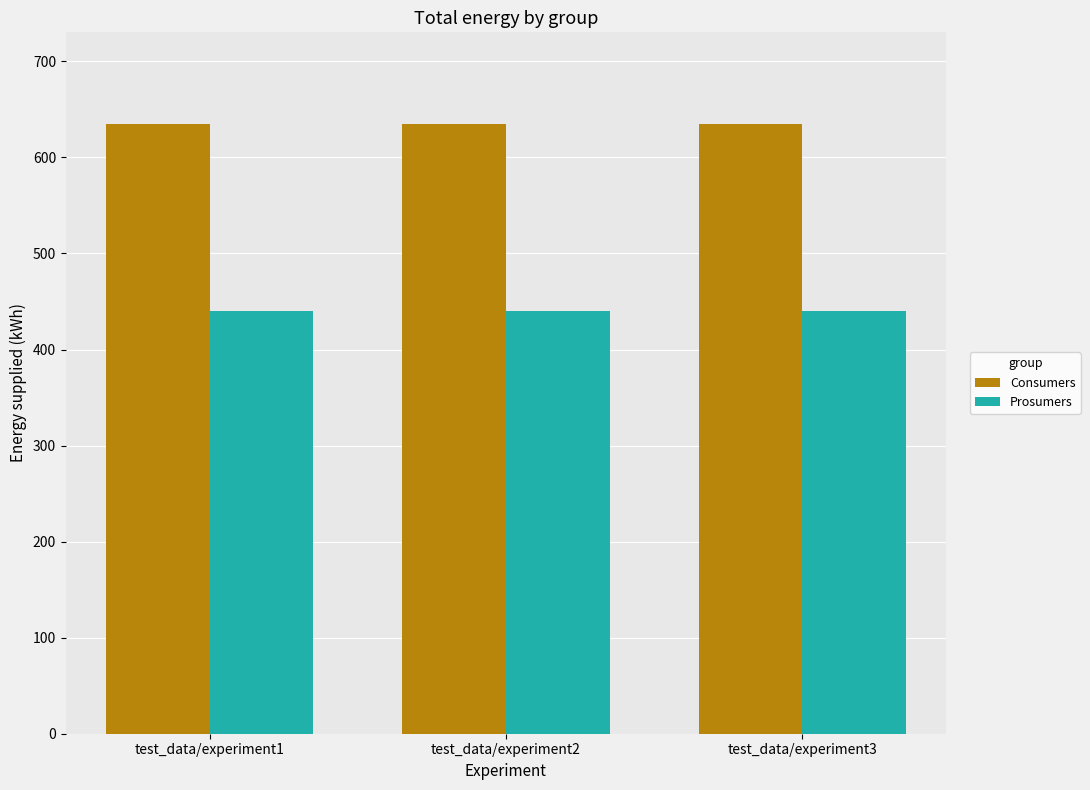

At test_data/experiment2, list the series in order from smallest to largest.

Prosumers, Consumers